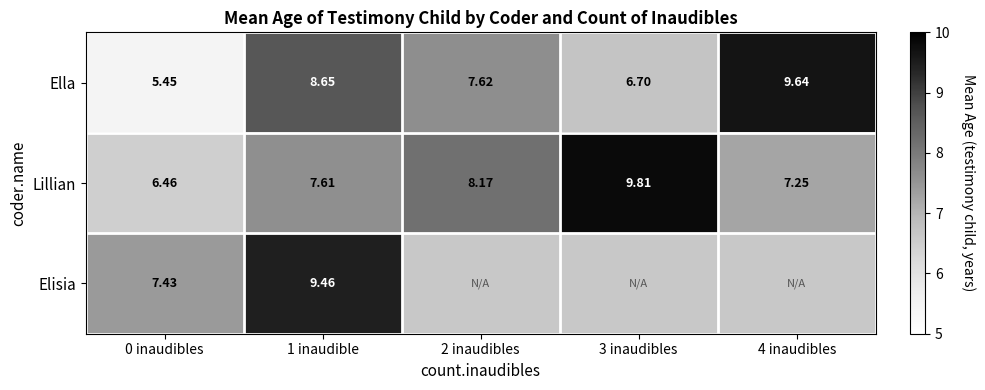

What is the difference between the maximum and second lowest values in the Lillian series?

2.6